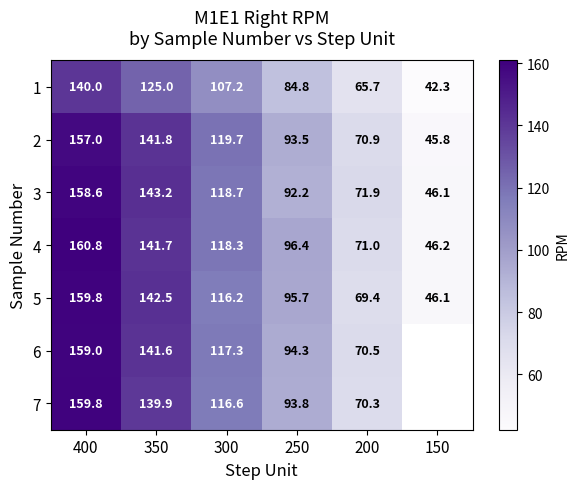

List the series in order of their peak value, lowest first.

1, 2, 3, 6, 5, 7, 4